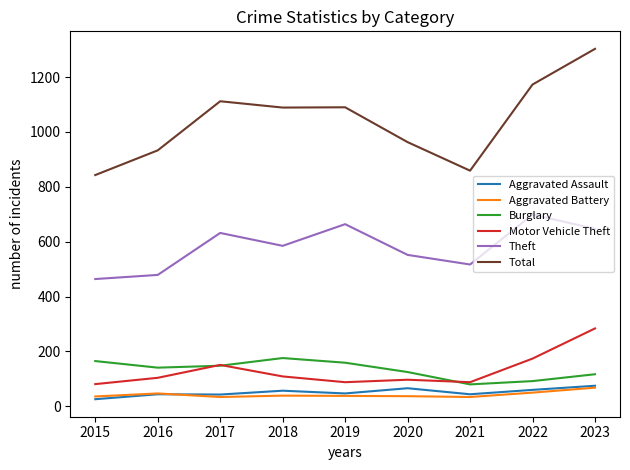

At how many categories does at least one series exceed 266?

9